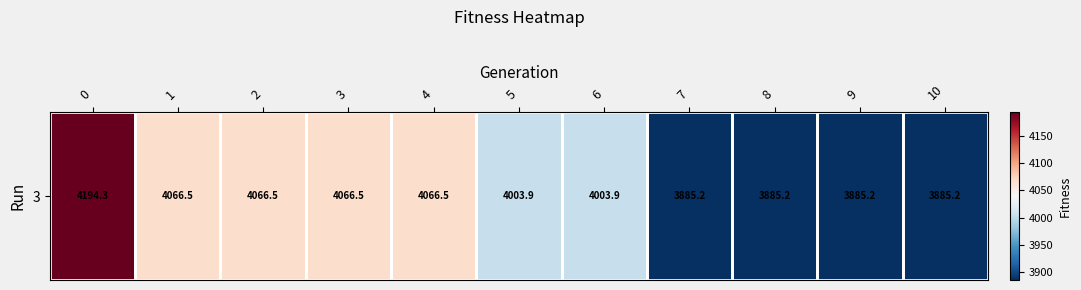

Is it true that the value at 4 is 2622.2?

False